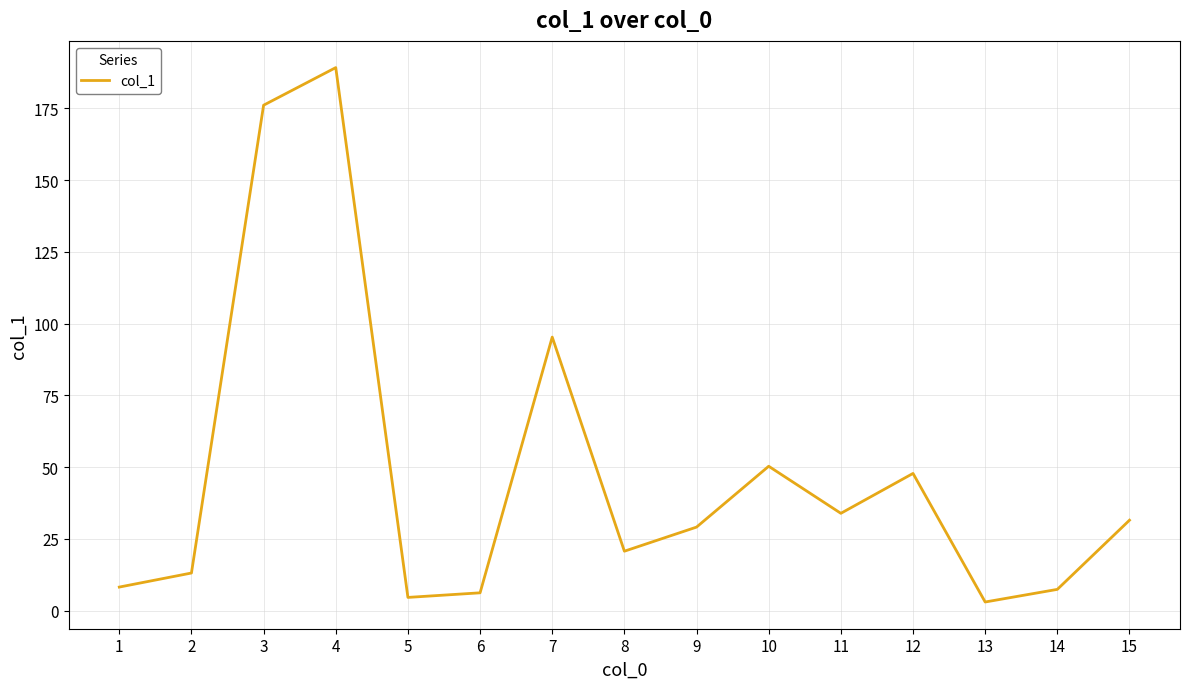

How many categories are shown in the chart?

15